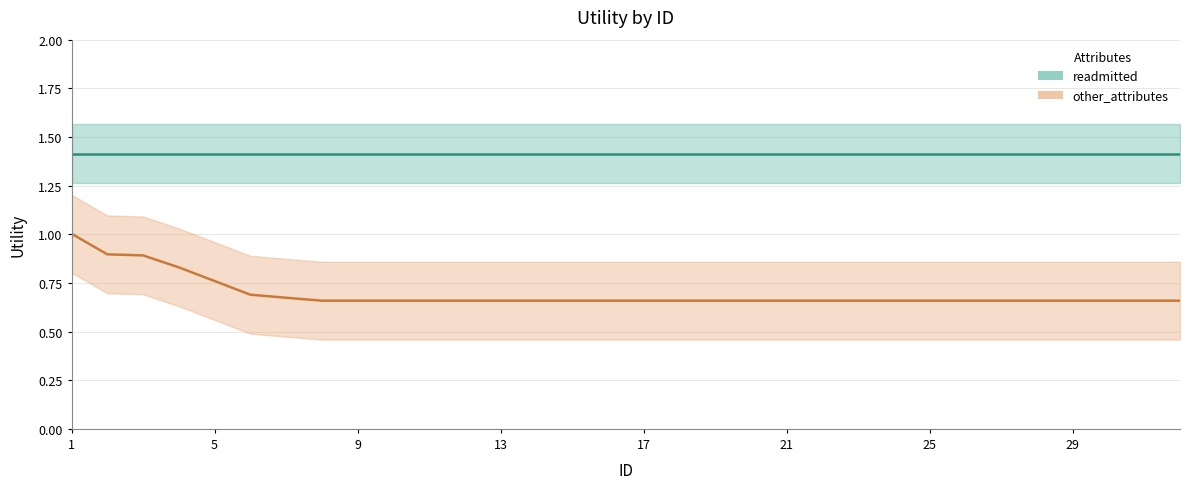

What value does the data have at 20?

0.7